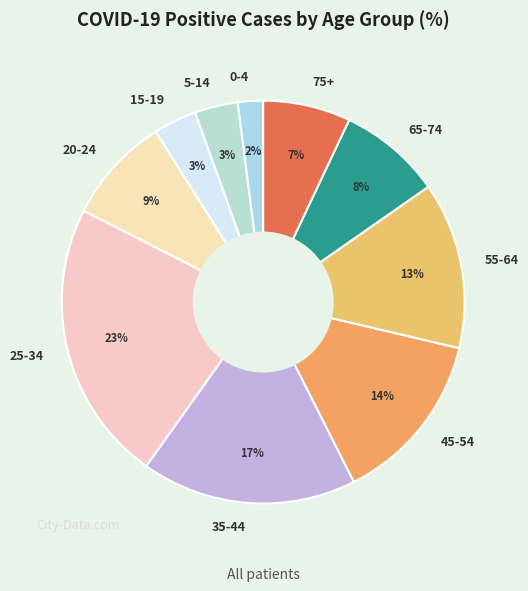

Do 45-54 and 0-4 together represent more than half of the pie?

No